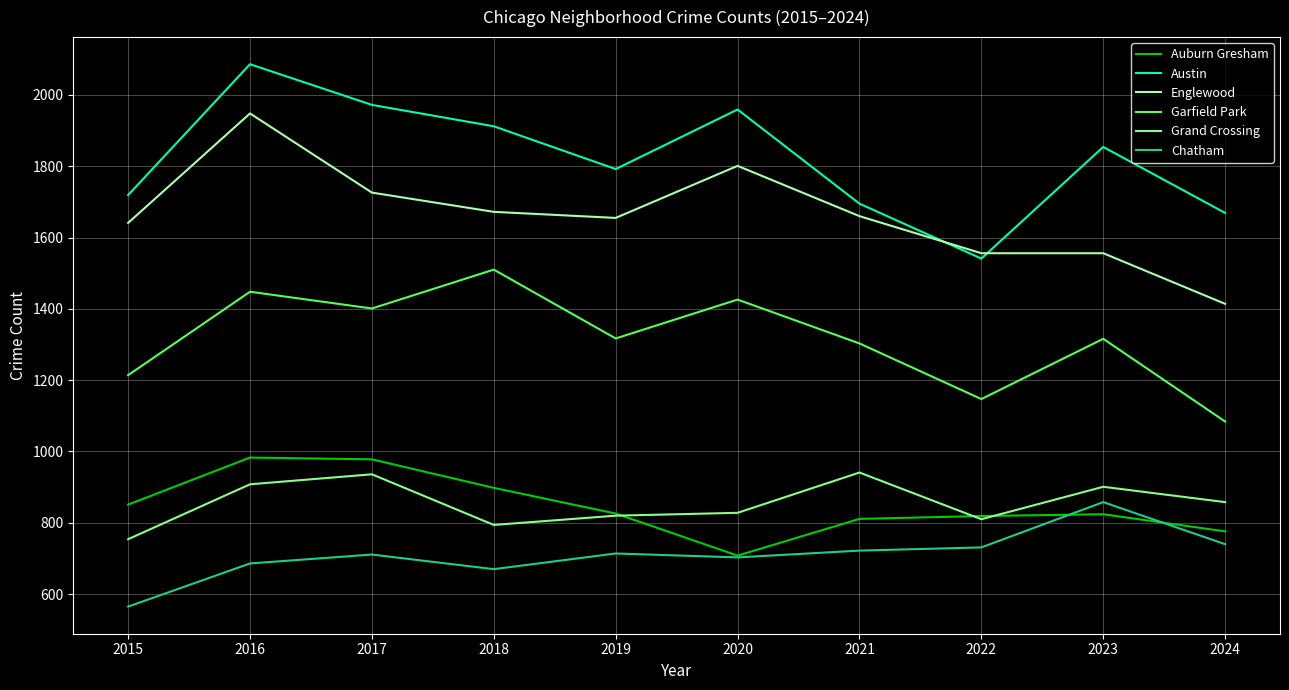

What are all the series names shown in the legend?

Auburn Gresham, Austin, Englewood, Garfield Park, Grand Crossing, Chatham